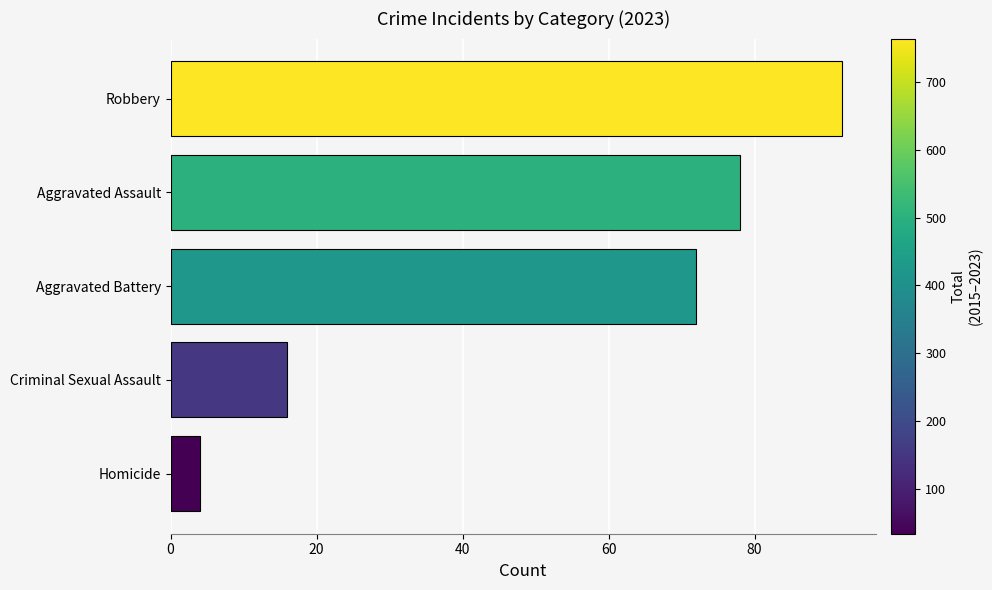

The chart shows a value of 16 at Criminal Sexual Assault. True or false?

True